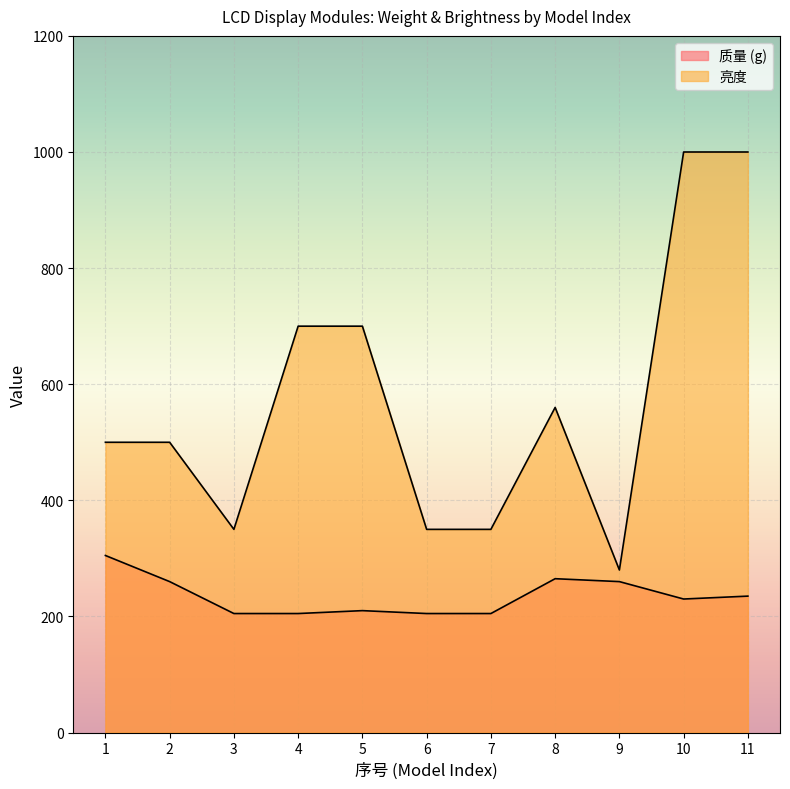

What is the total value across all series at 10?

1230